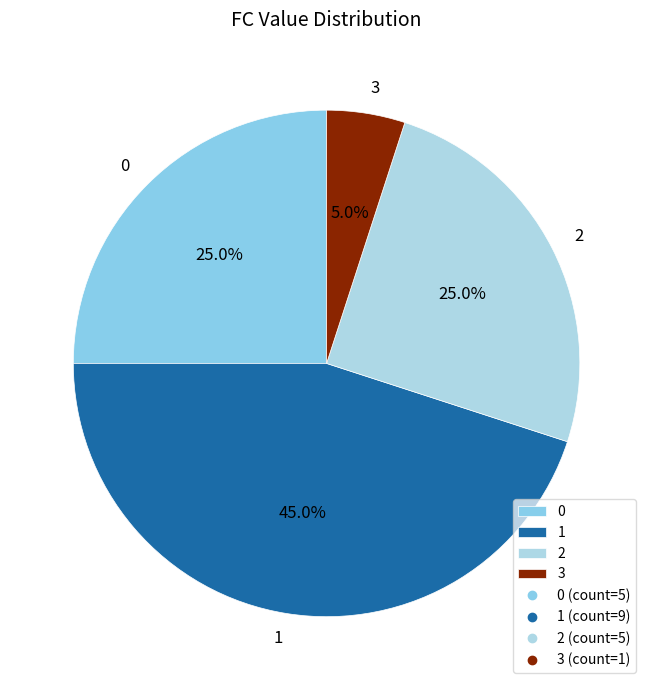

To the nearest percent, what is the average slice percentage?

25%